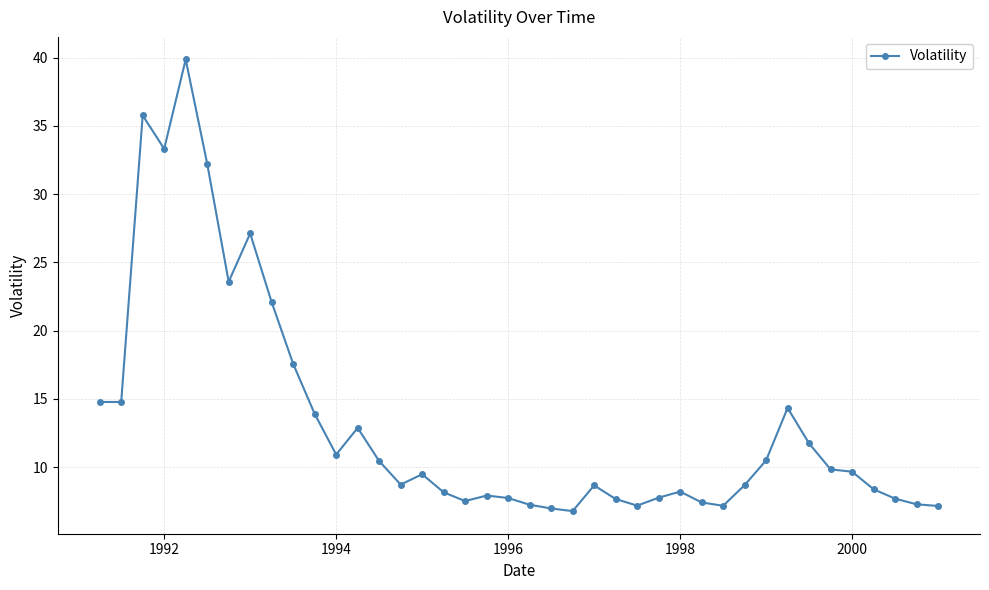

True or false: the data has more than 2 interior local peaks.

True